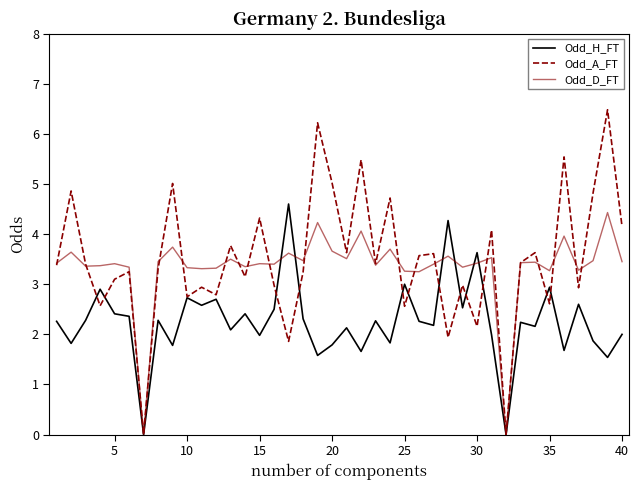

Which series has the widest spread of values?

Odd_A_FT